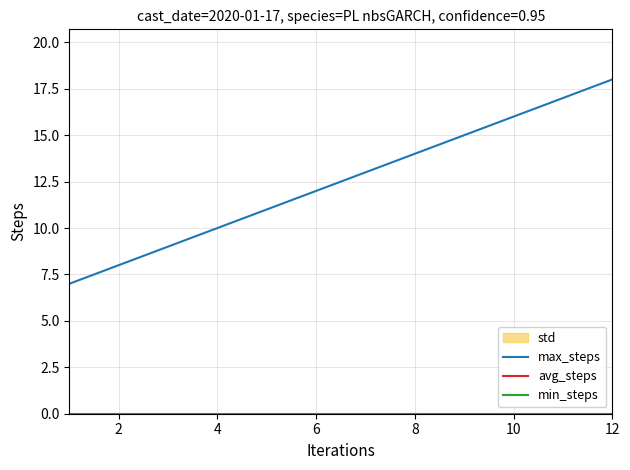

At which label does max_steps reach its peak?

12